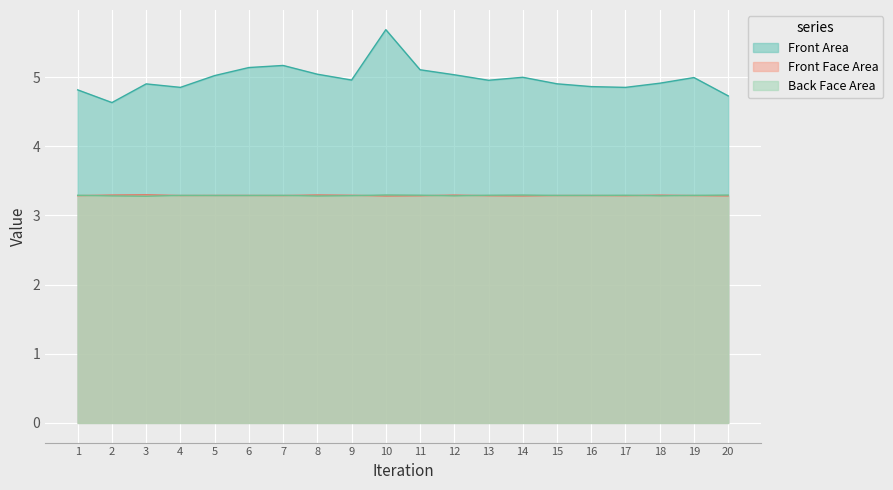

The value of Back Face Area at 14 is 3.3. True or false?

True